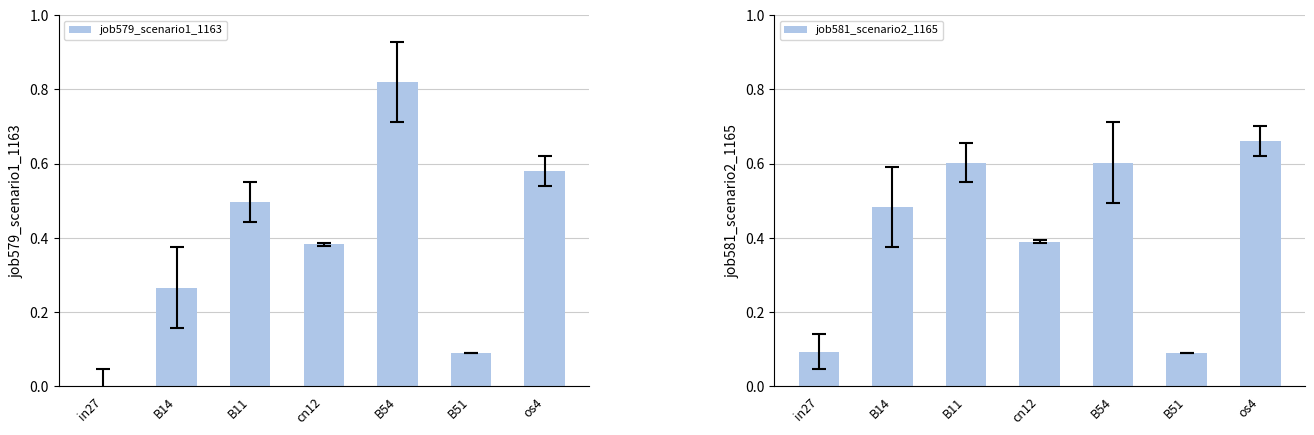

How many series are shown in this chart?

2